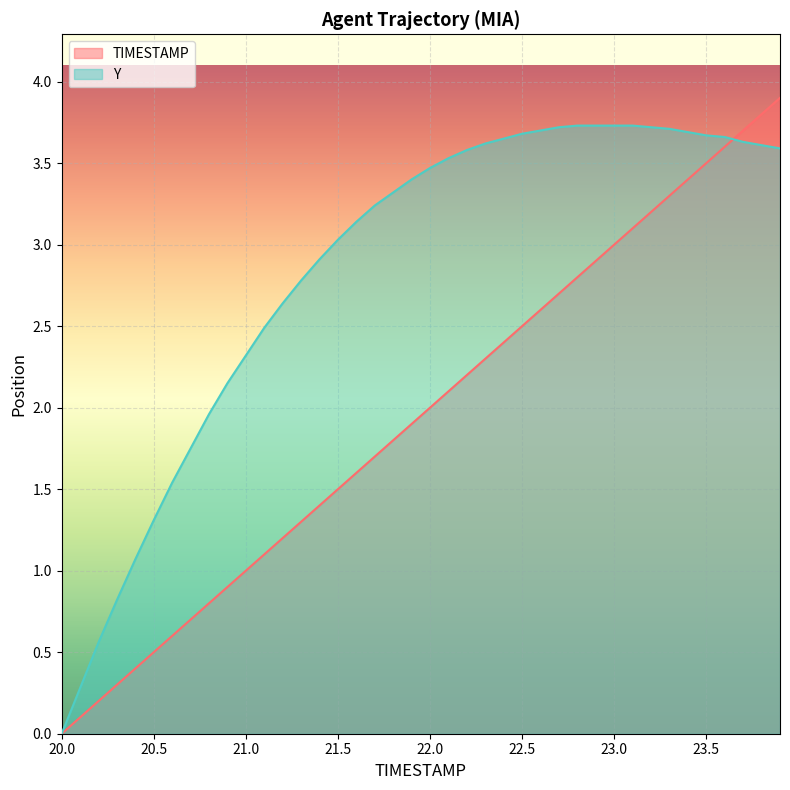

How many data points in TIMESTAMP are above 2?

19